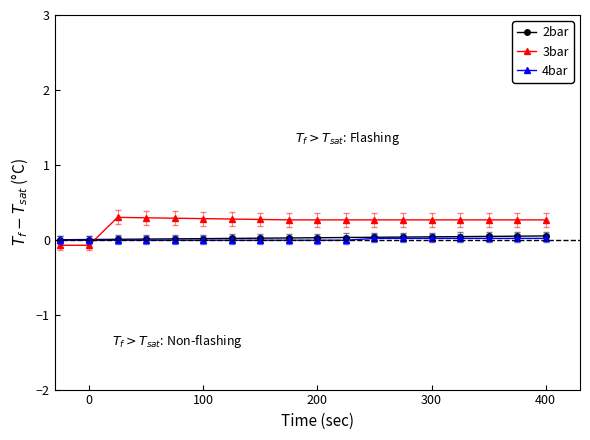

What is the maximum value for 3bar?

0.3